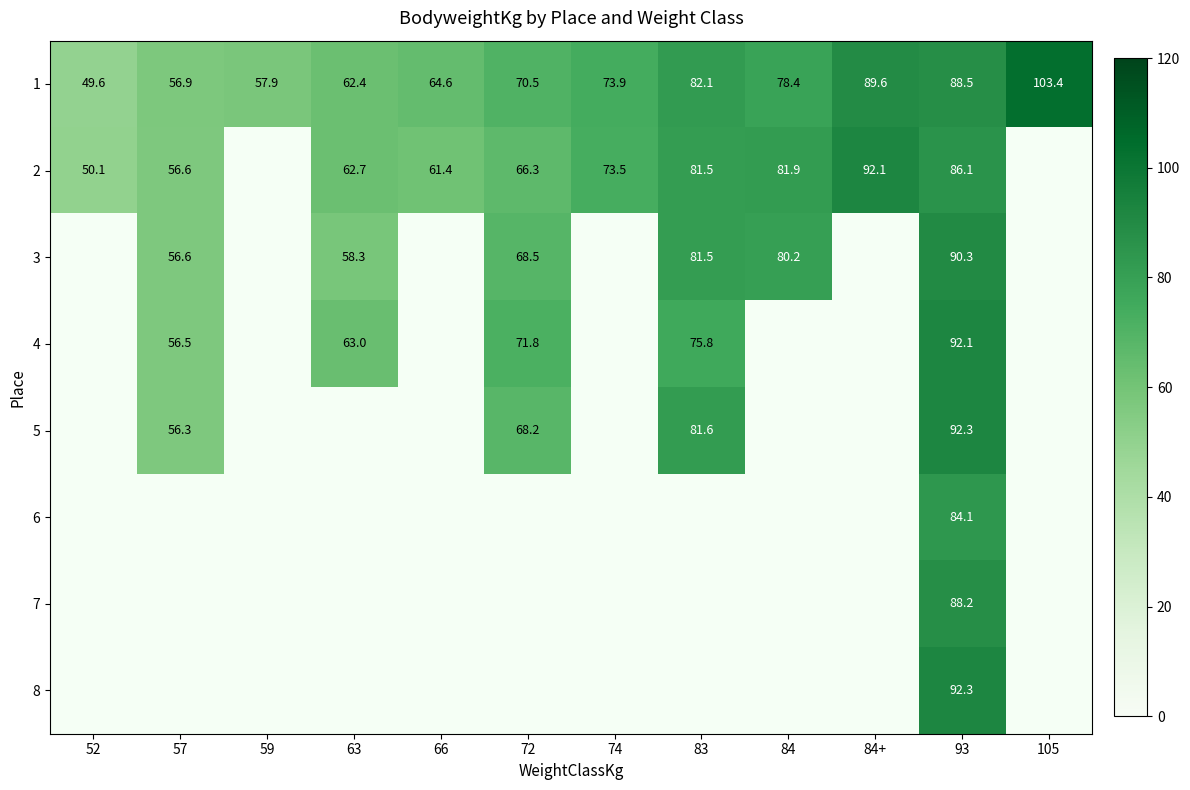

The 5 series shows 92.3 at 93. True or false?

True